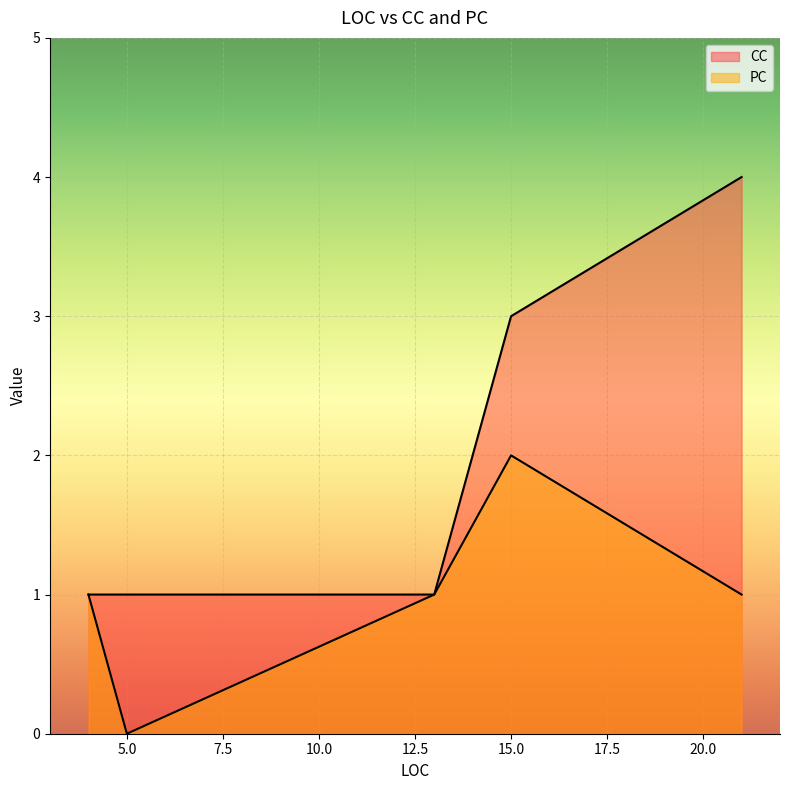

At which label is the value closest to 1?

13